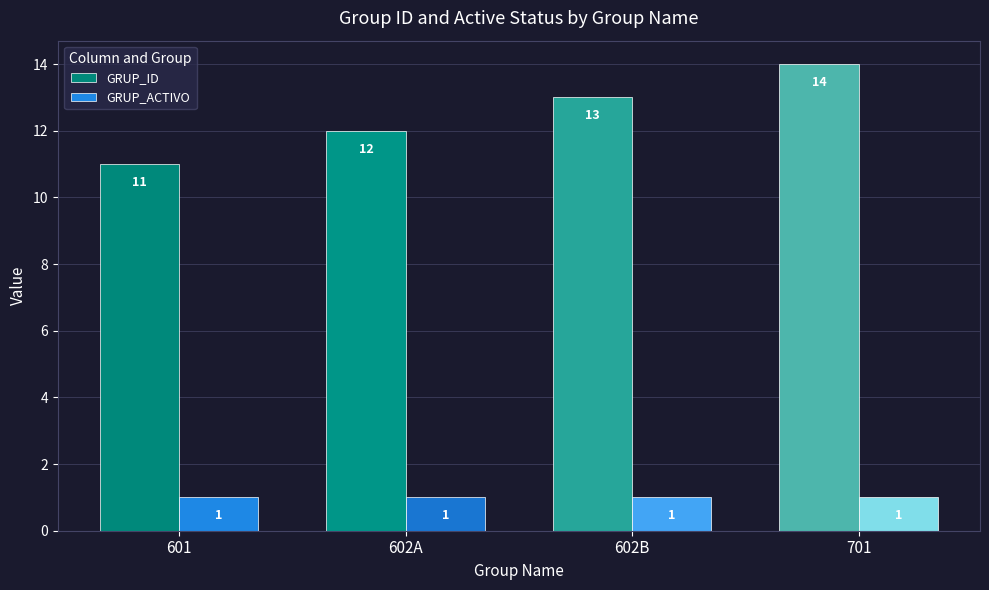

What is the label of the 4th bar from the left?

701